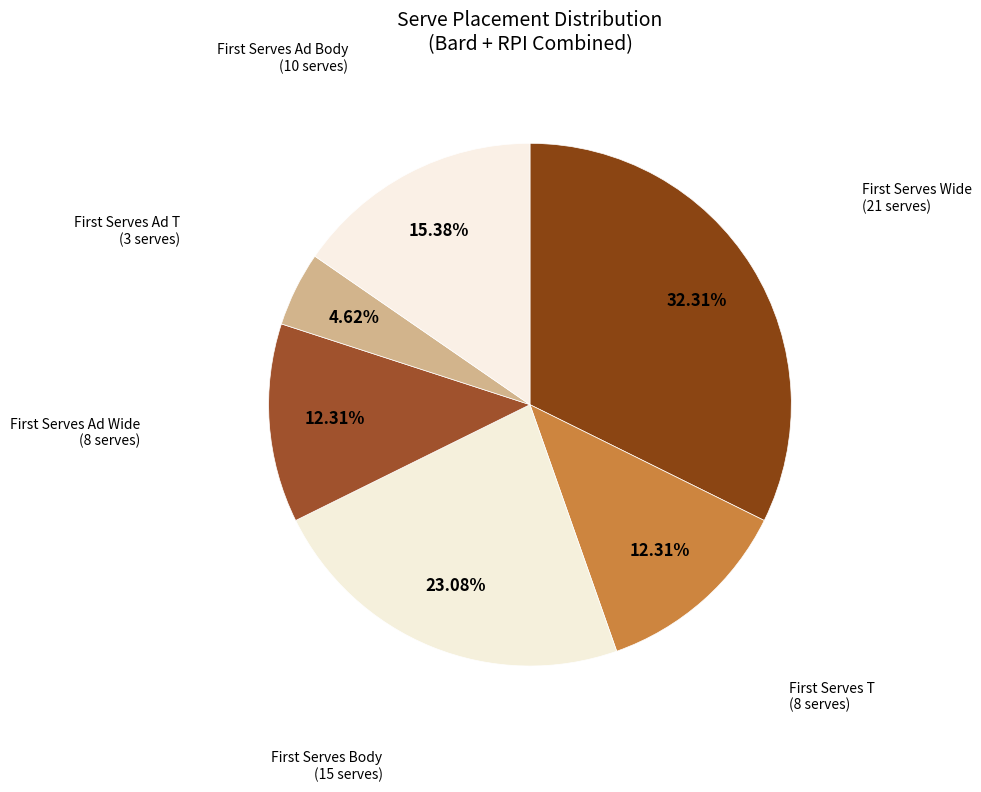

How many slices are in this pie chart?

6